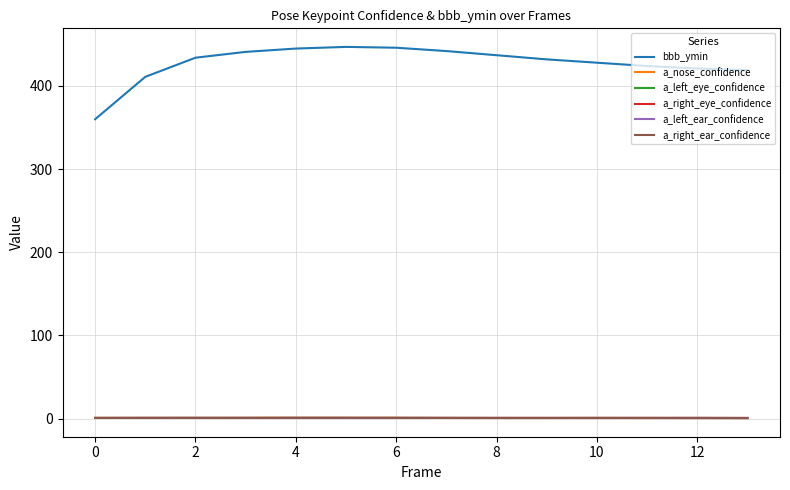

What is the sum of all a_right_eye_confidence values?

10.9